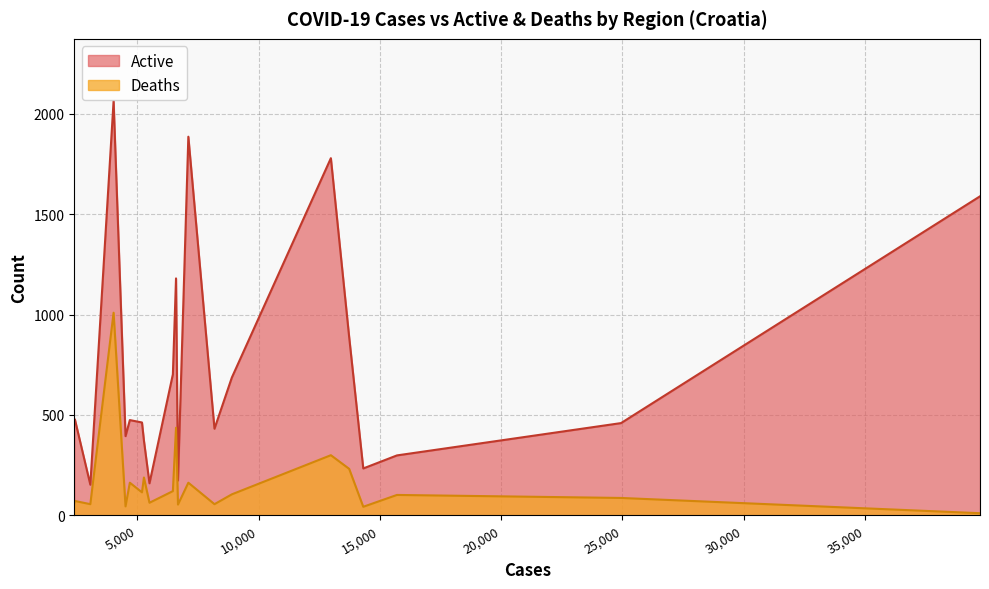

What is the average value of the Active series?

730